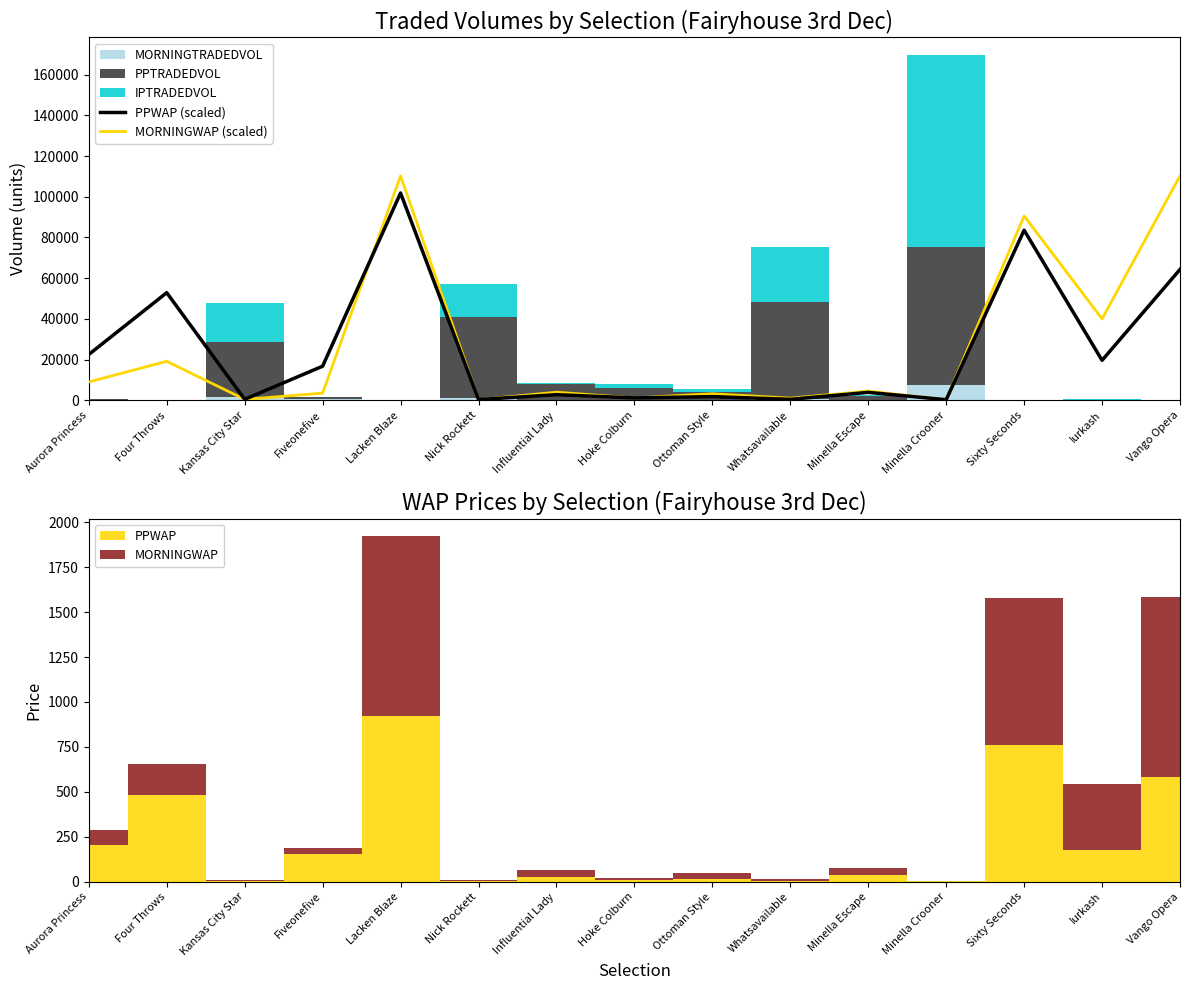

True or false: PPWAP (scaled) has a value of 20873.1 at Sixty Seconds.

False